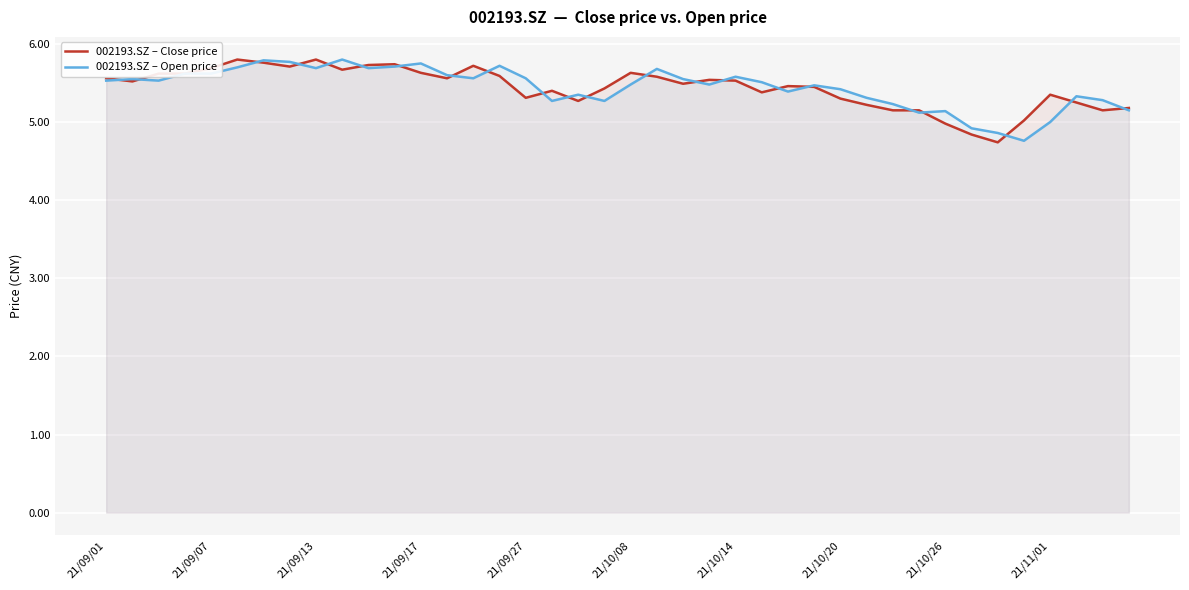

What is the greatest value displayed?

5.8